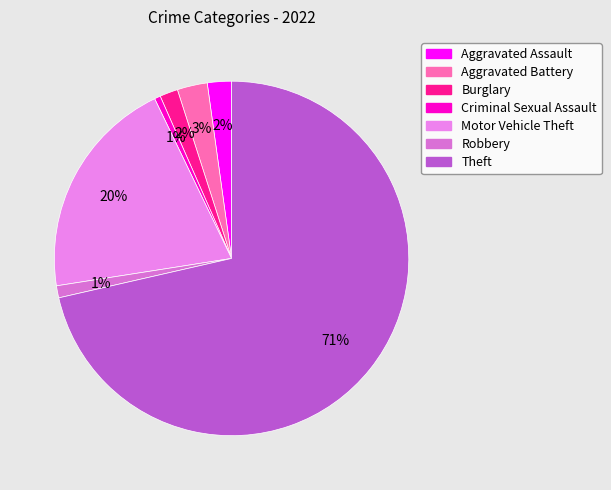

To the nearest percent, what is the average slice percentage?

14%